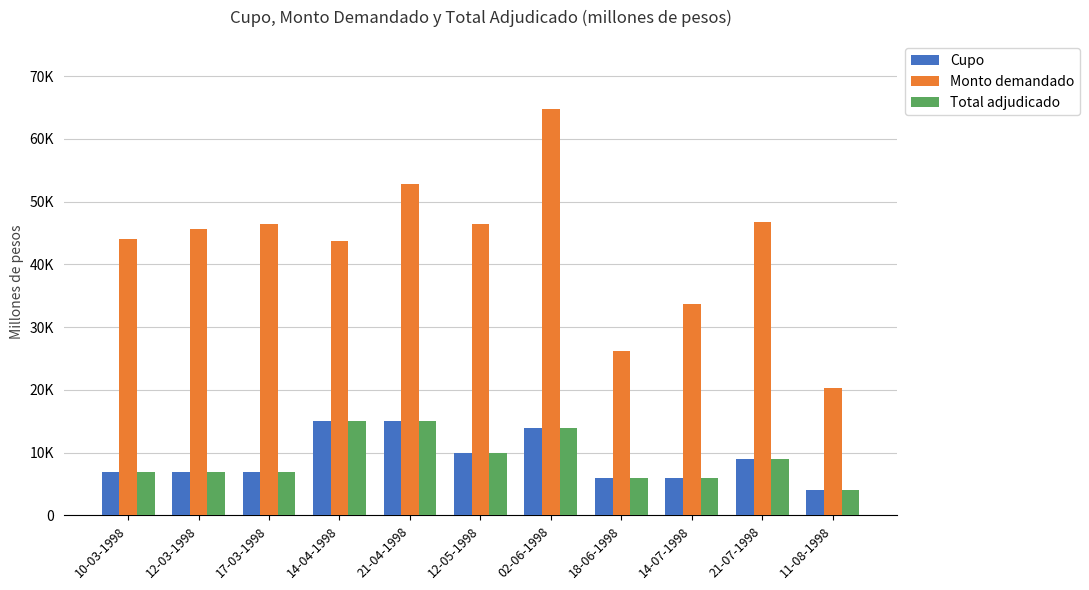

At which label is Total adjudicado closest to 9500?

12-05-1998